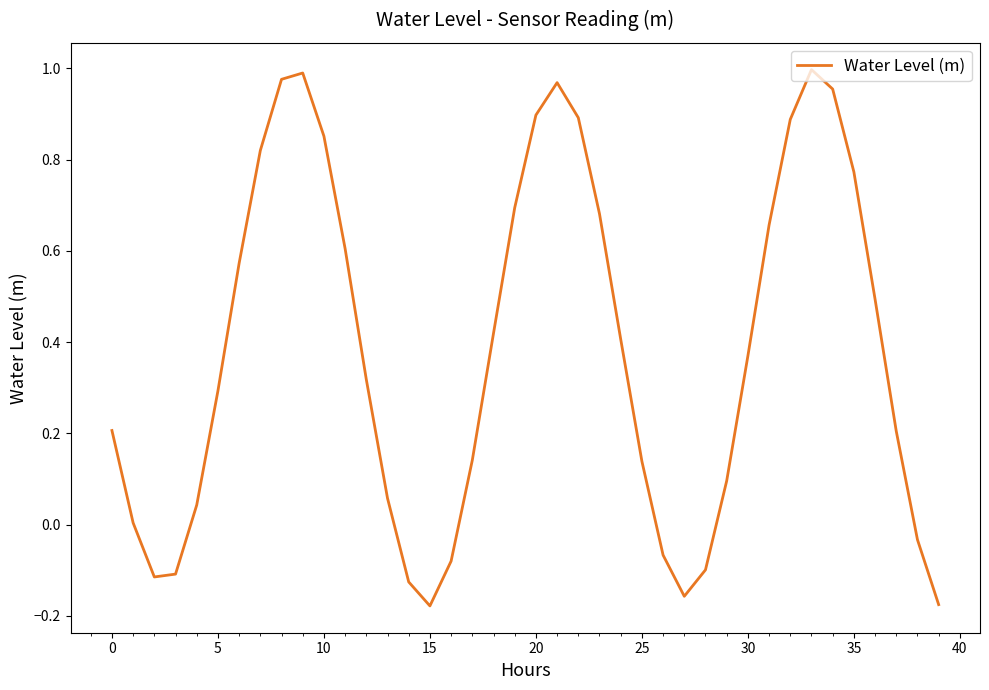

What is the difference between the maximum and minimum values?

1.2